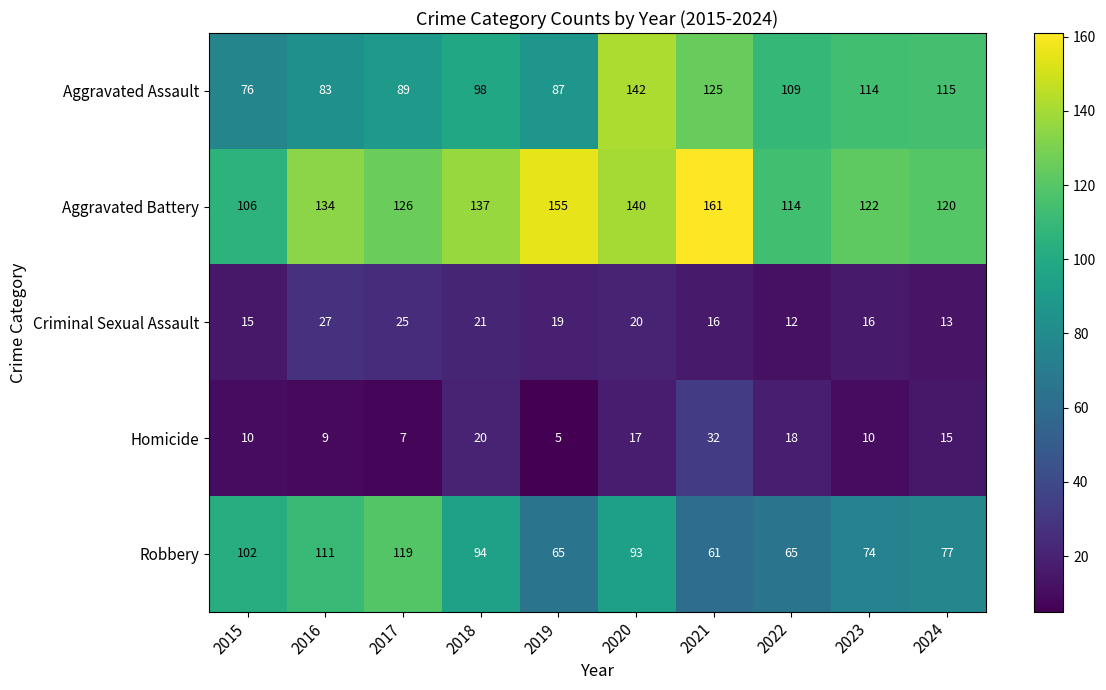

True or false: Homicide has a value of 32 at 2021.

True